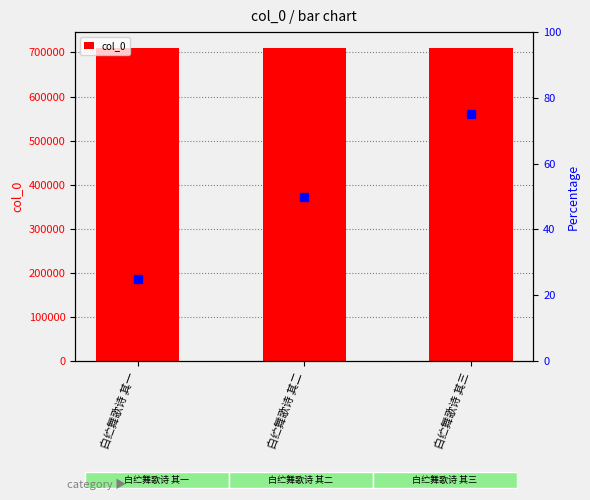

Which category has the lowest value across all series?

白纻舞歌诗 其一